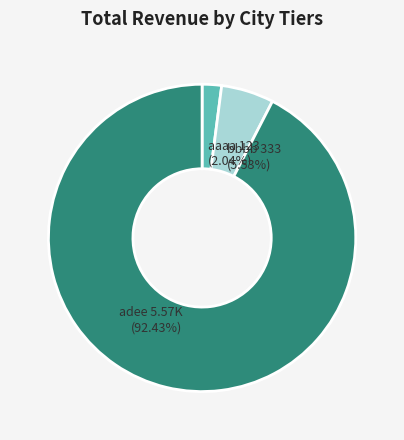

Between adee 5.57K (92.43%) and aaaa 123 (2.04%), which is larger?

adee 5.57K (92.43%)